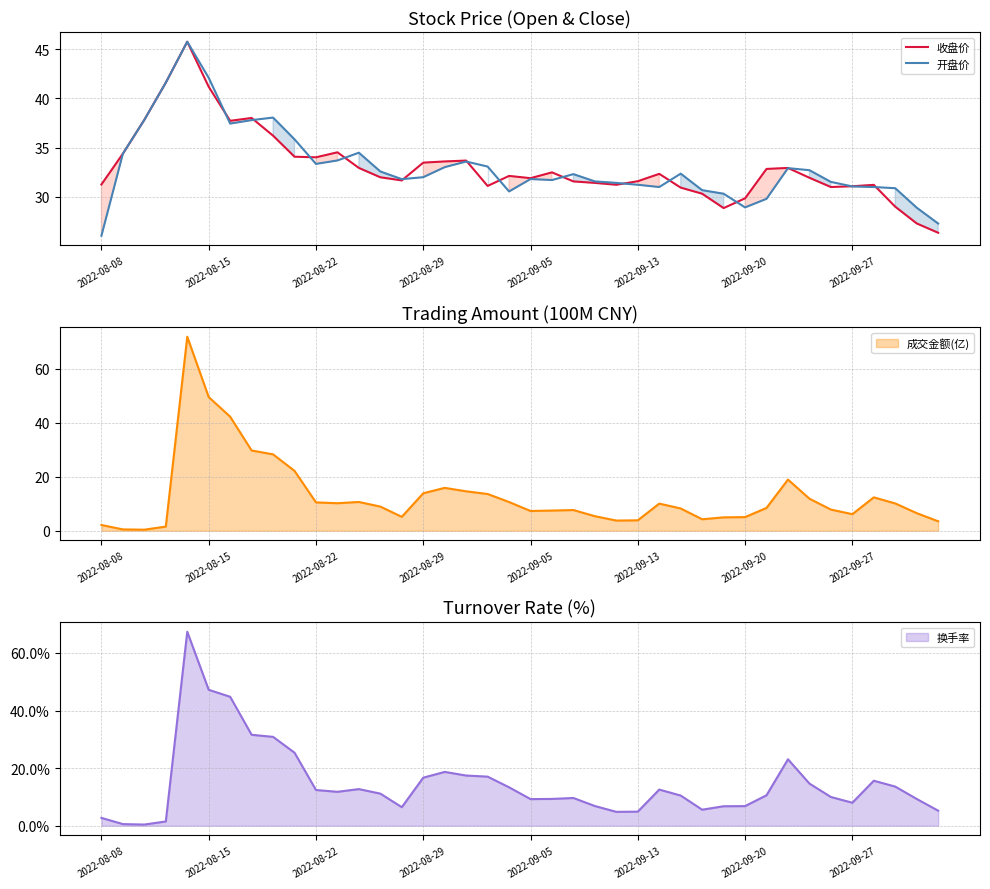

The value of 收盘价 at 2022-08-08 is 31.3. True or false?

True